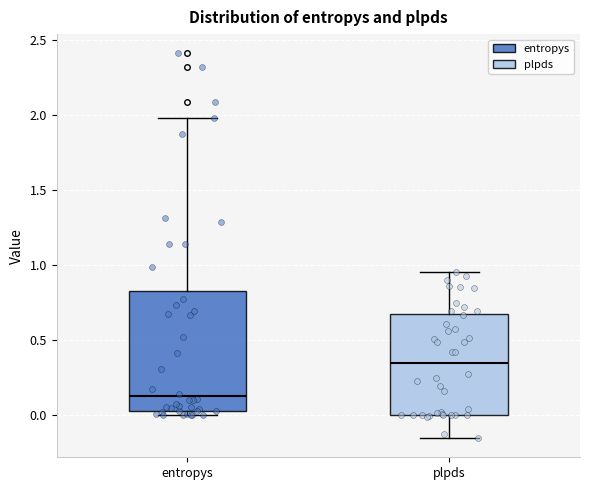

Comparing the boxes themselves (not the whiskers), which one is the tallest?

entropys